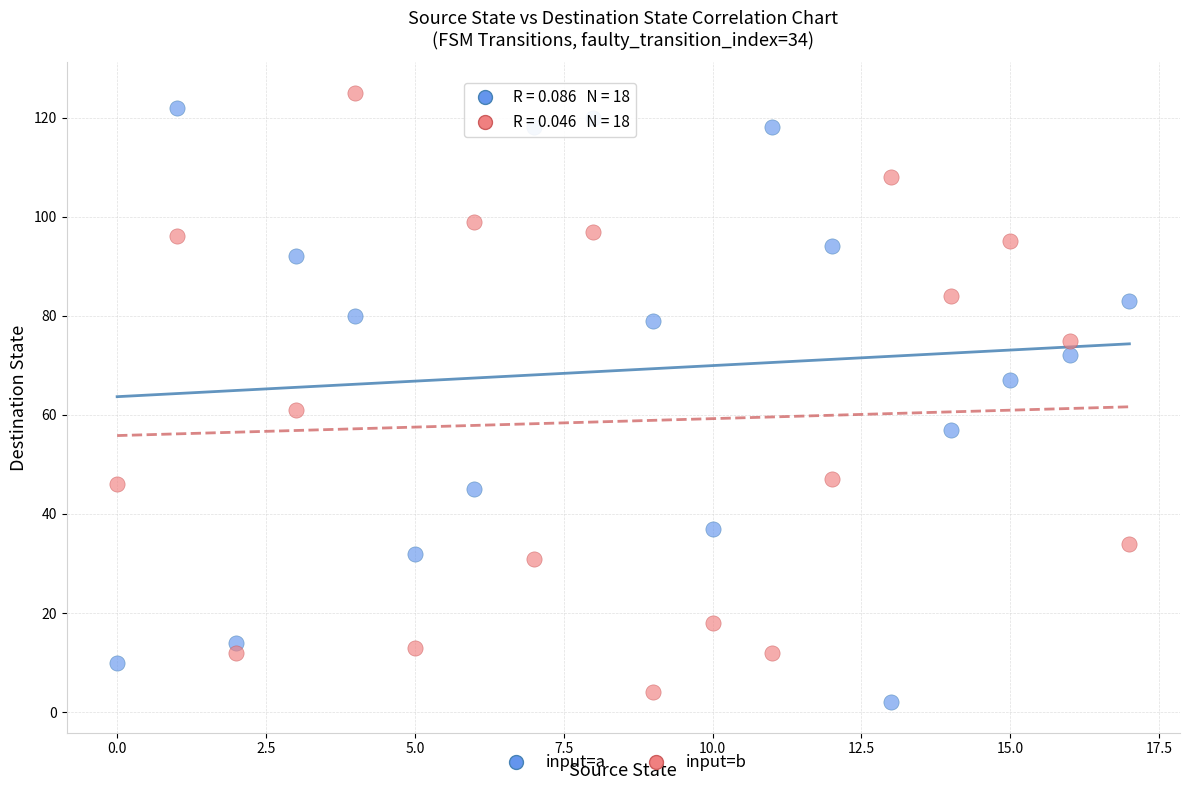

Which series contains the lowest Y value?

input=a